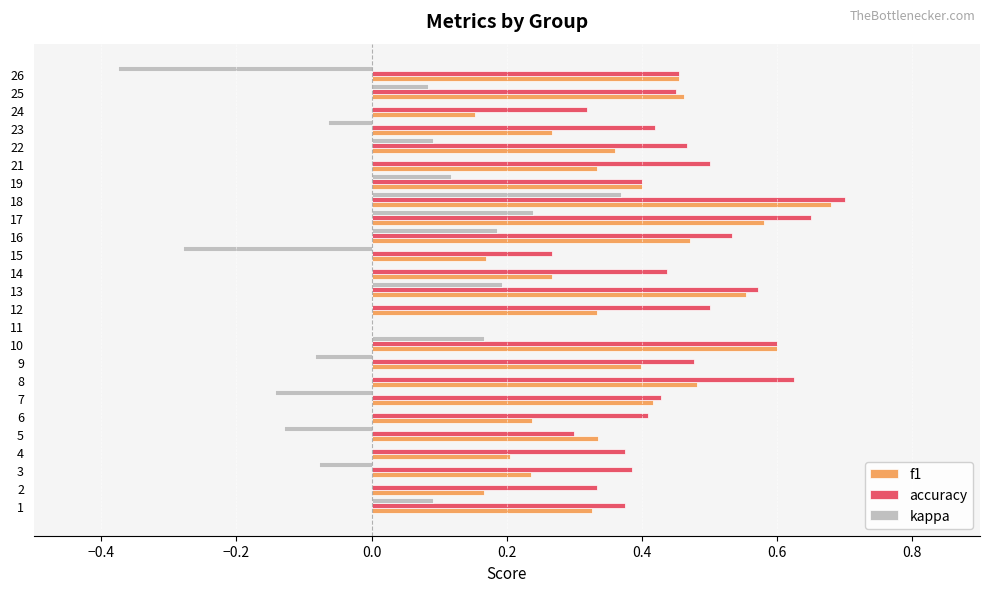

What are all the series names shown in the legend?

f1, accuracy, kappa